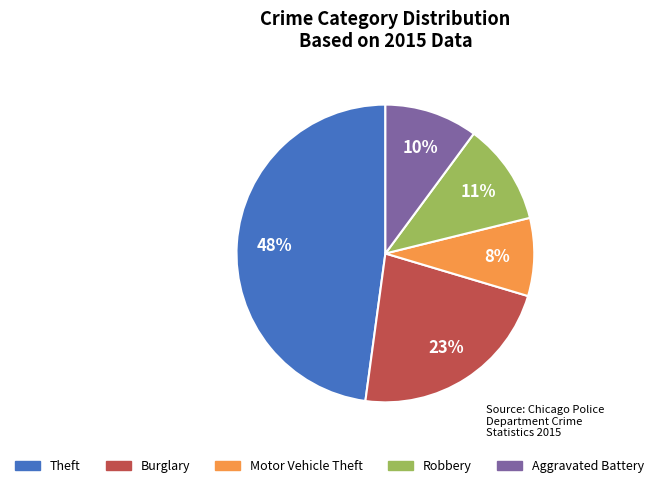

Is it true that Theft is 48% of the pie?

True